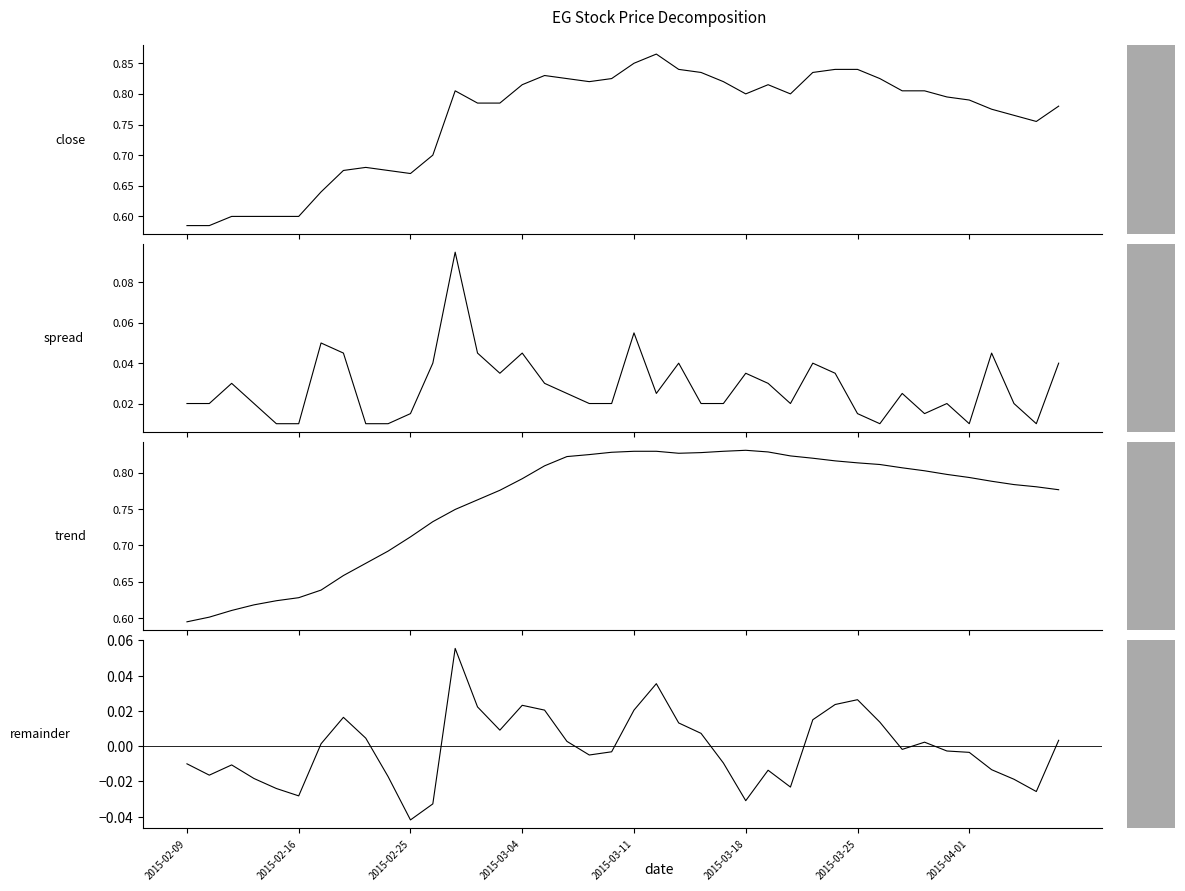

Count the high-low spread values in the range 0 to 1.

40